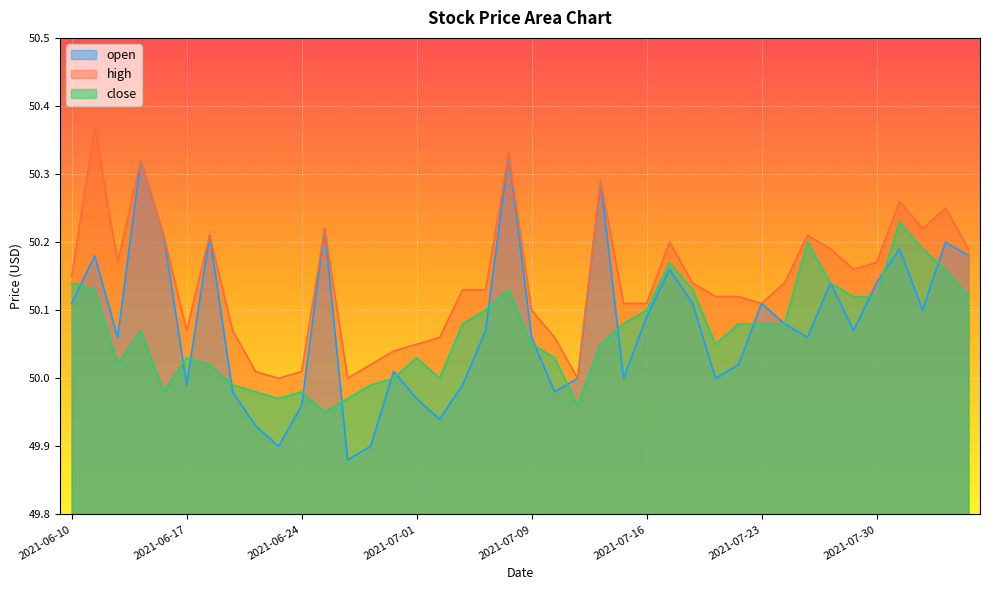

True or false: open has a value of 50.1 at 2021-07-07.

True